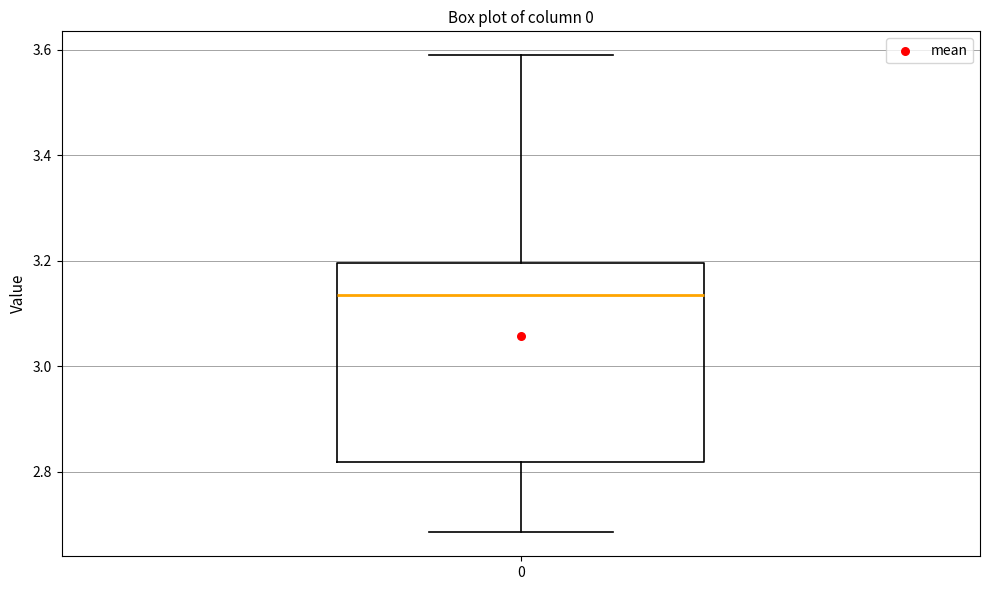

Where is the lower edge of the box at x = 0 on the y-axis? The values are not printed on the chart, so give them approximately, as read against the axis.

2.82